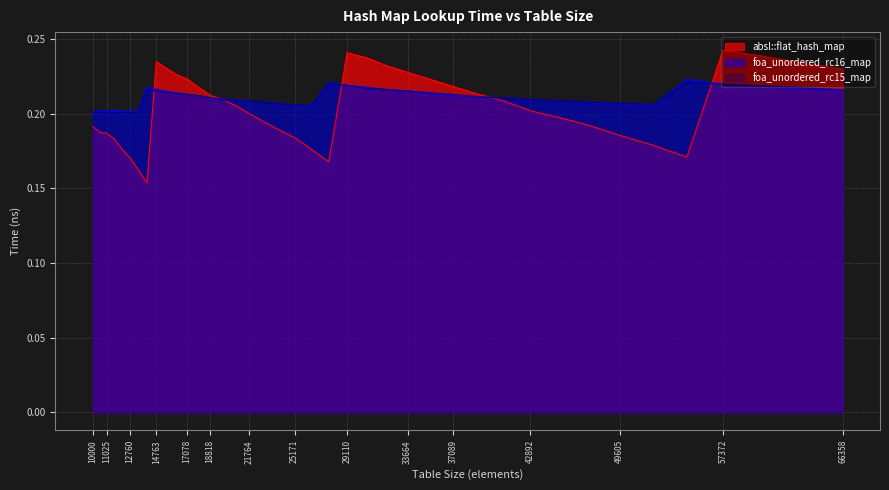

How many lines are shown in the chart?

3